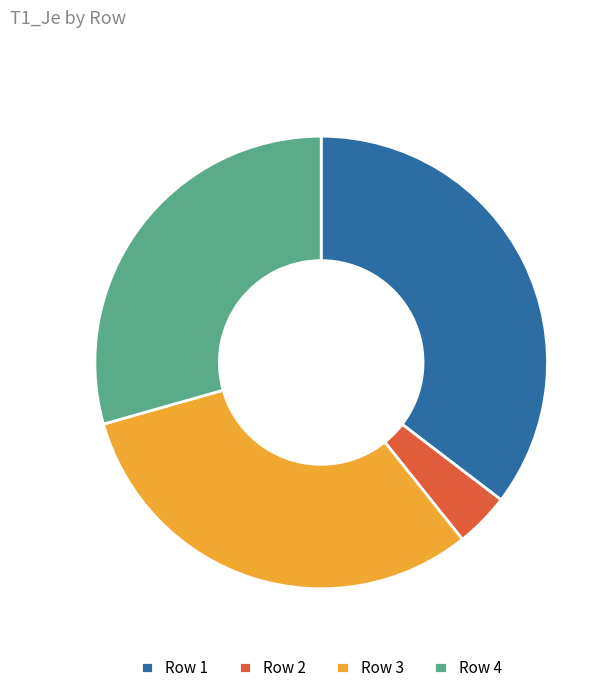

Rank the categories by value from highest to lowest.

Row 1, Row 3, Row 4, Row 2